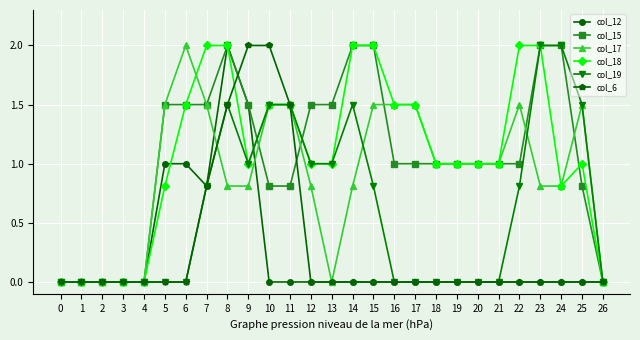

What is the greatest value displayed?

2.0